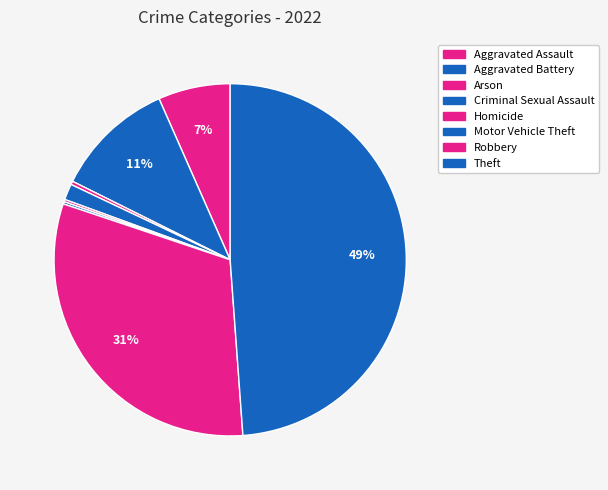

Which has a higher value, Theft or Aggravated Battery?

Theft